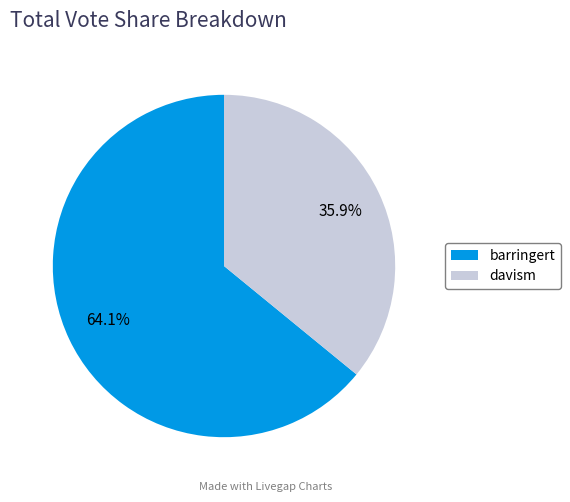

Is it true that davism is 44% of the pie?

False